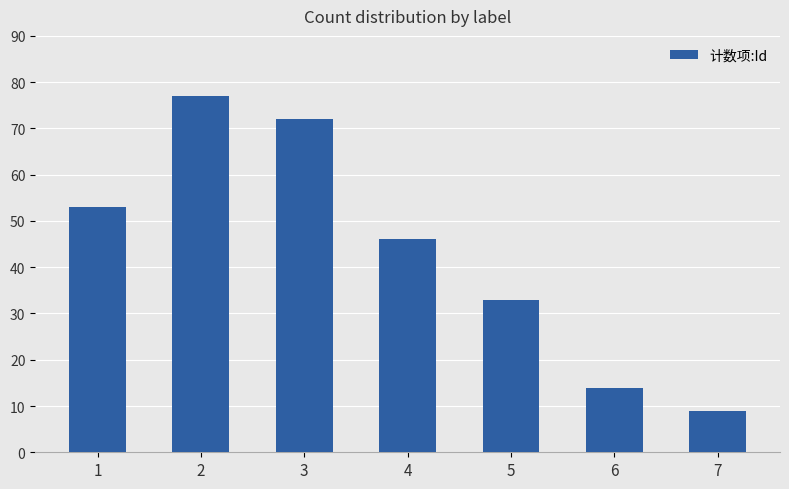

Reading left to right, what are all the values shown in this chart?

53	77	72	46	33	14	9